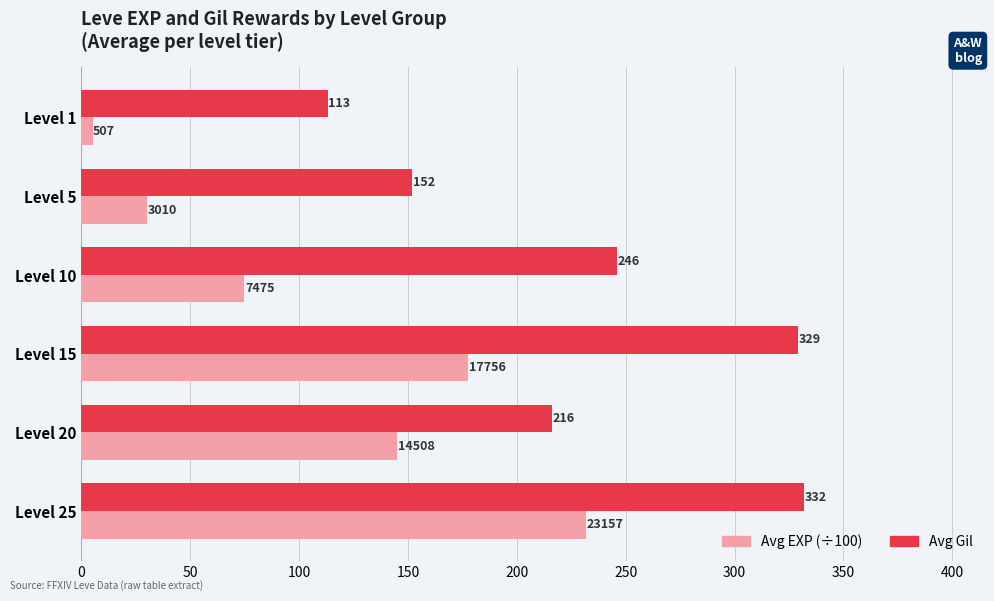

Which series has the largest total across all categories?

Avg Gil